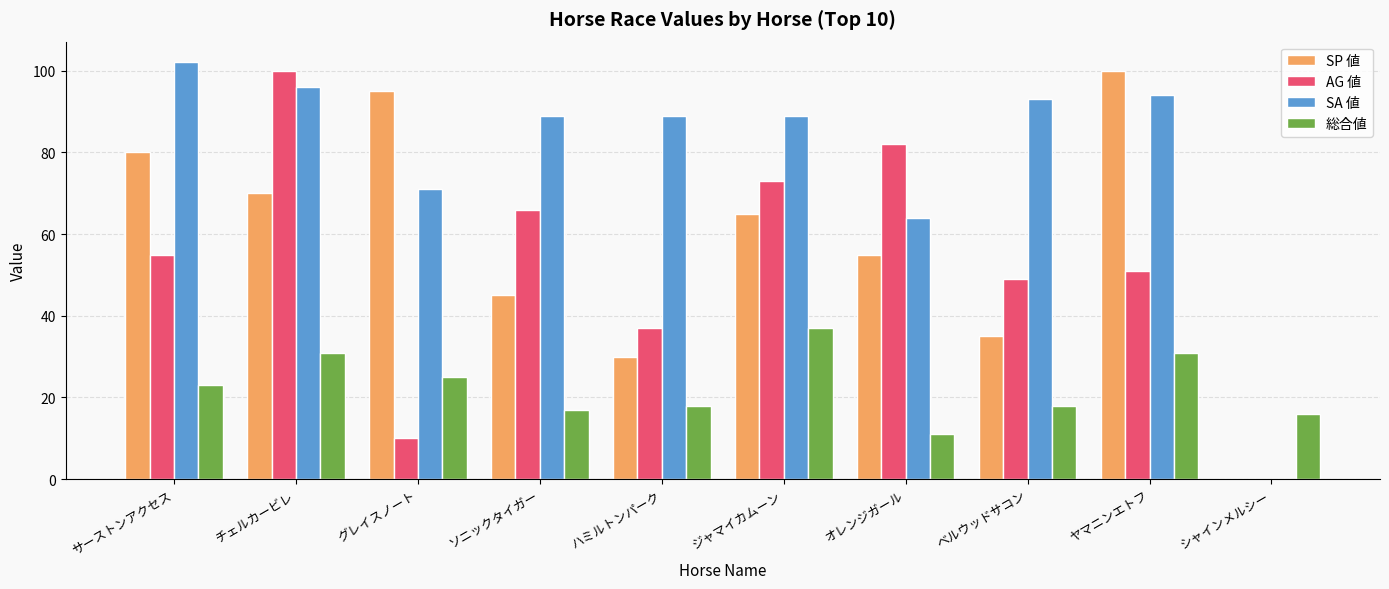

Between オレンジガール and シャインメルシー, which series saw the biggest shift?

AG 値